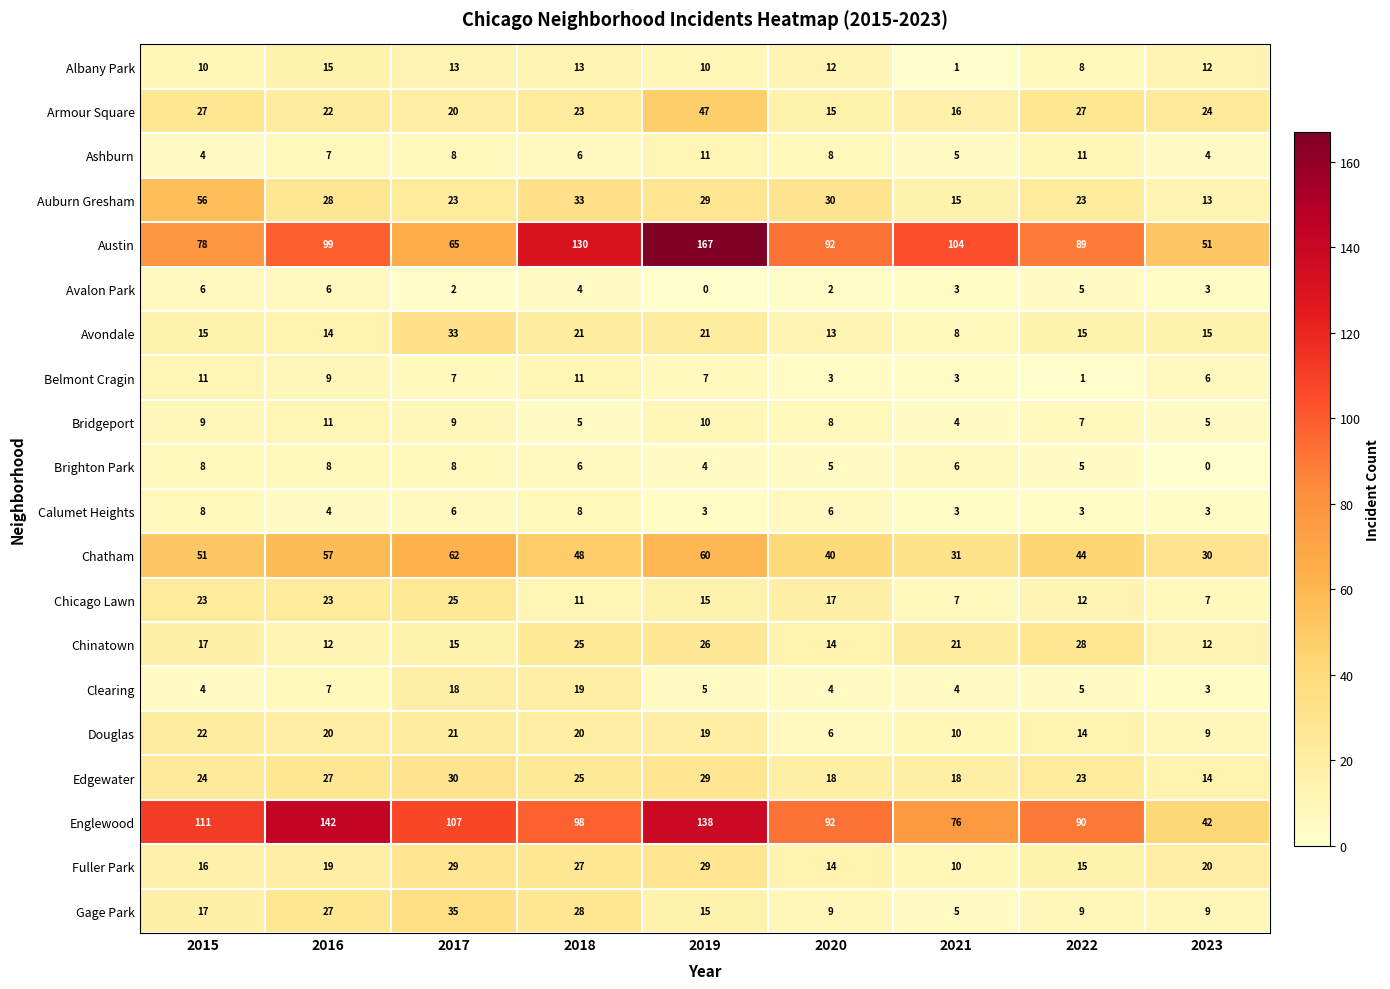

Between 2015 and 2022, which series saw the biggest shift?

Auburn Gresham